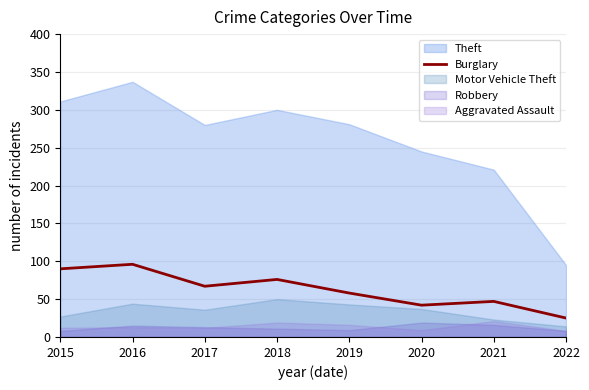

Is it true that the value at 2015 is 127?

False